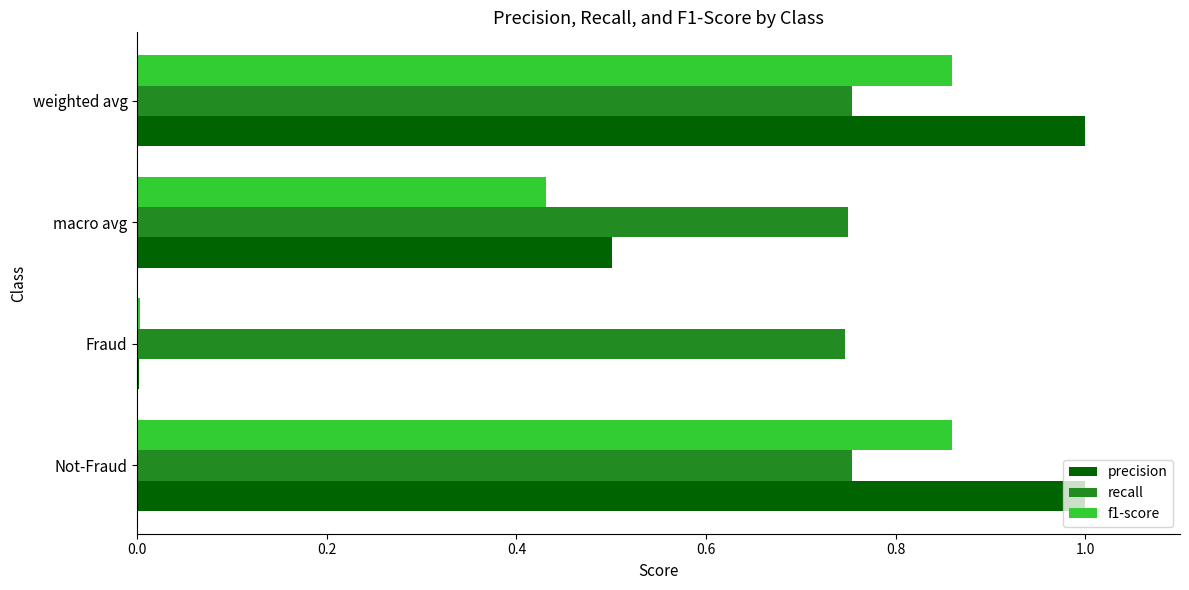

How many recall values are between 0 and 1?

4